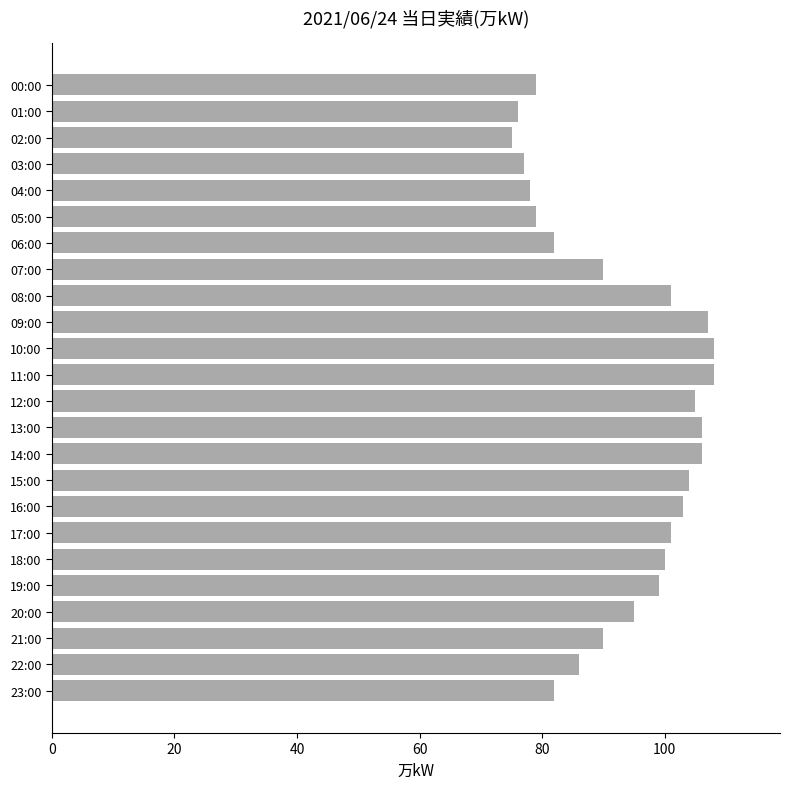

Approximately how many times larger is the value at 01:00 compared to 22:00?

0.9